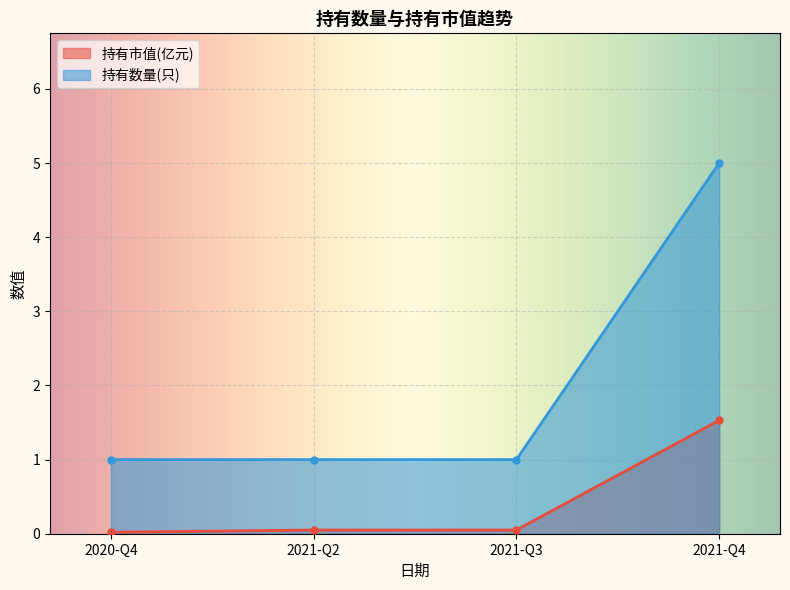

What value does the 持有市值(亿元) series have at 2021-Q2?

0.1